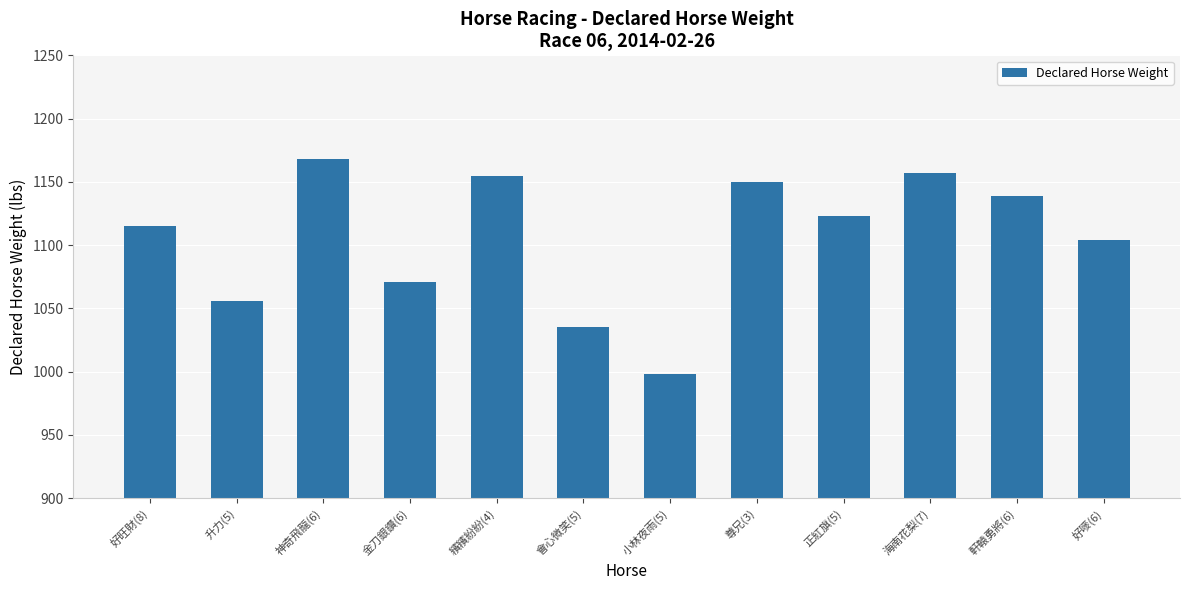

How many data points does each series have?

12